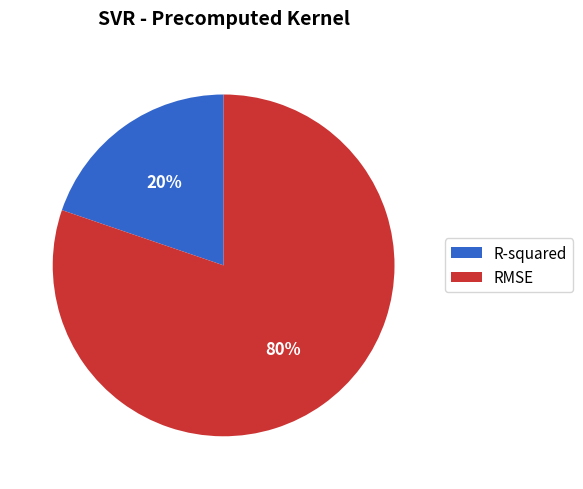

Between R-squared and RMSE, which is larger?

RMSE